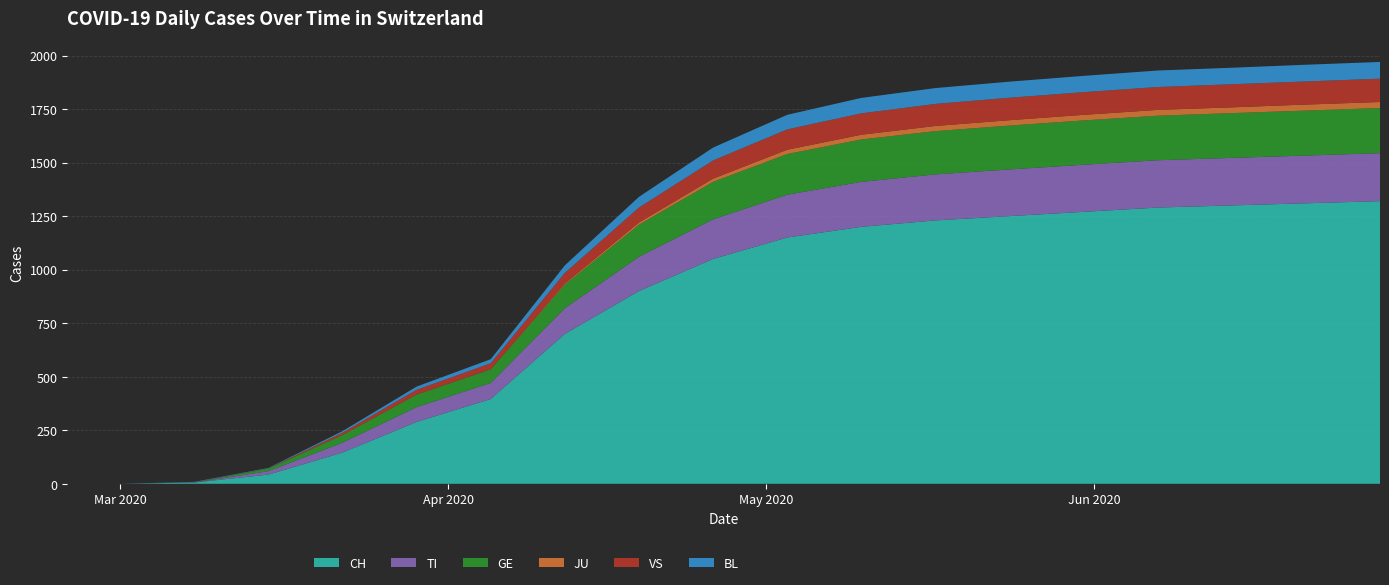

Reading right to left, what are all the values shown in this chart?

CH: 1320	1310	1300	1290	1270	1250	1230	1200	1150	1050	900	700	396	289	146	43	6	0	0
TI: 224	223	222	221	220	218	215	210	200	185	160	120	75	69	46	16	0	0	0
GE: 211	210	209	208	207	205	202	198	190	175	150	110	64	59	36	12	0	0	0
JU: 28	28	27	27	26	25	24	22	20	15	10	5	0	0	0	0	0	0	0
VS: 109	108	108	107	106	105	103	100	95	85	70	50	28	22	11	1	1	0	0
BL: 78	78	77	77	76	75	74	72	68	60	50	35	19	15	7	2	2	0	0